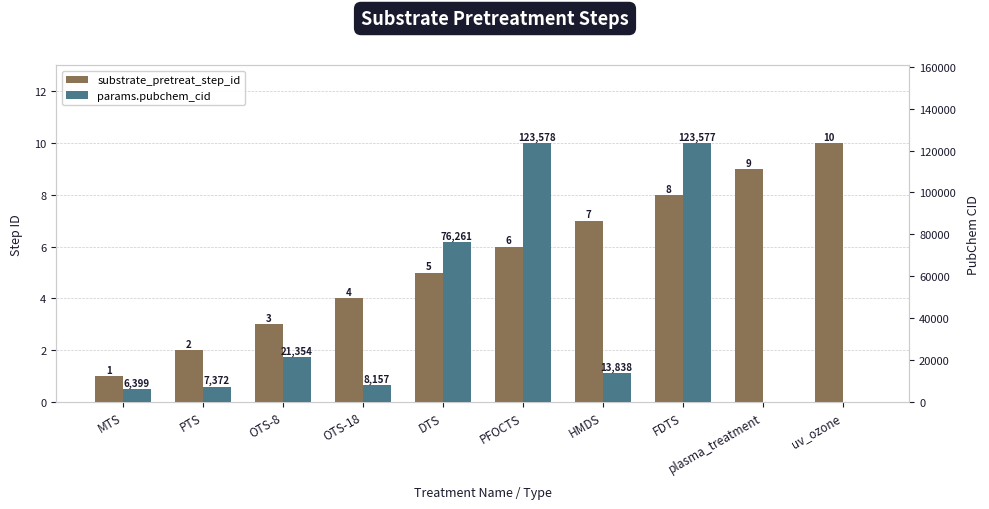

What is the value of the substrate_pretreat_step_id bar at the 10th from the left?

10